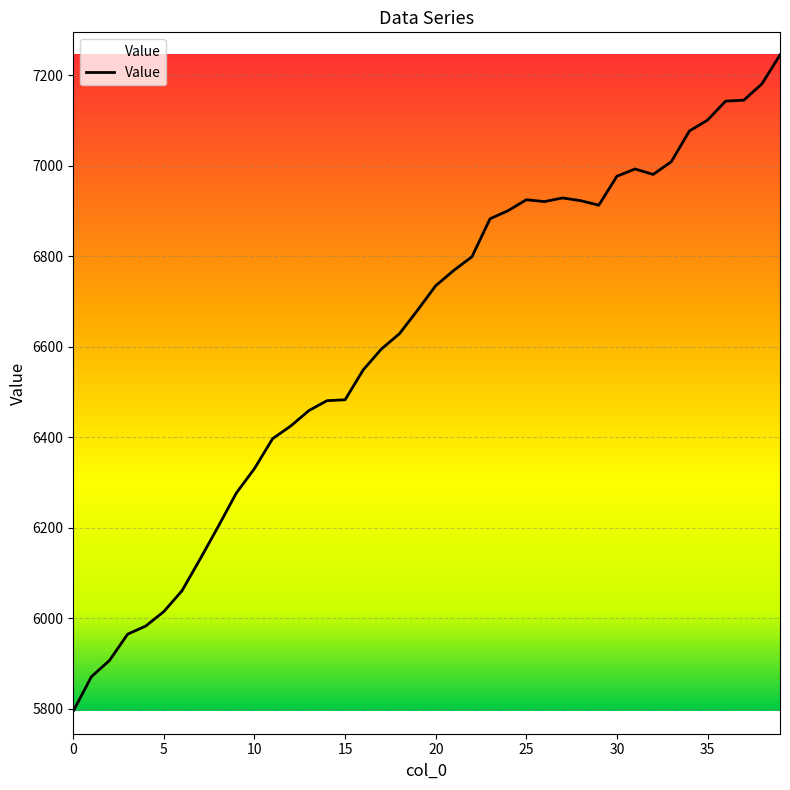

What is the difference between the maximum and minimum values?

1450